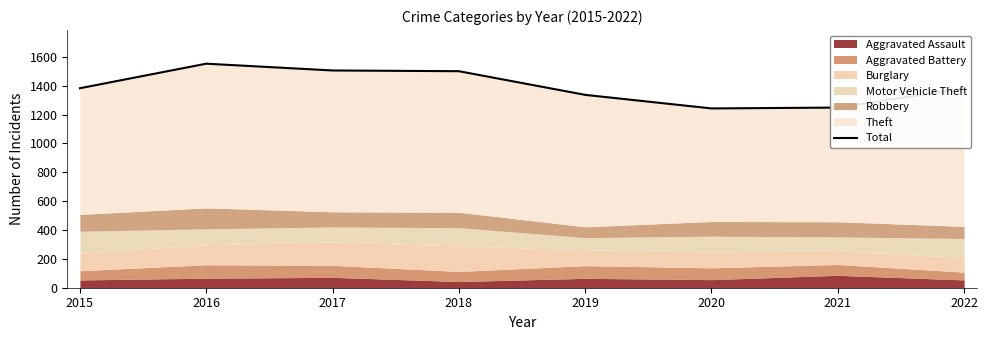

Where is the data nearest to the value 1397?

2015